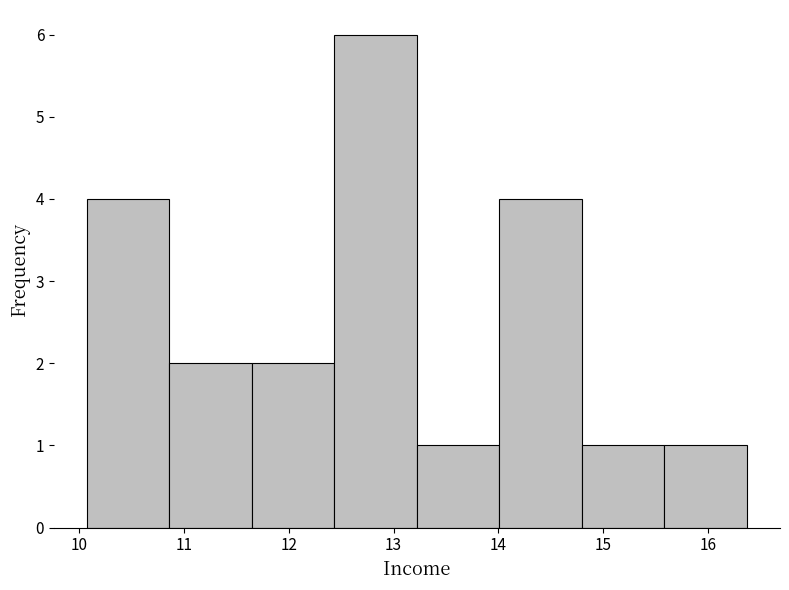

Over which range of the x-axis is the bar tallest?

12.4 to 13.2